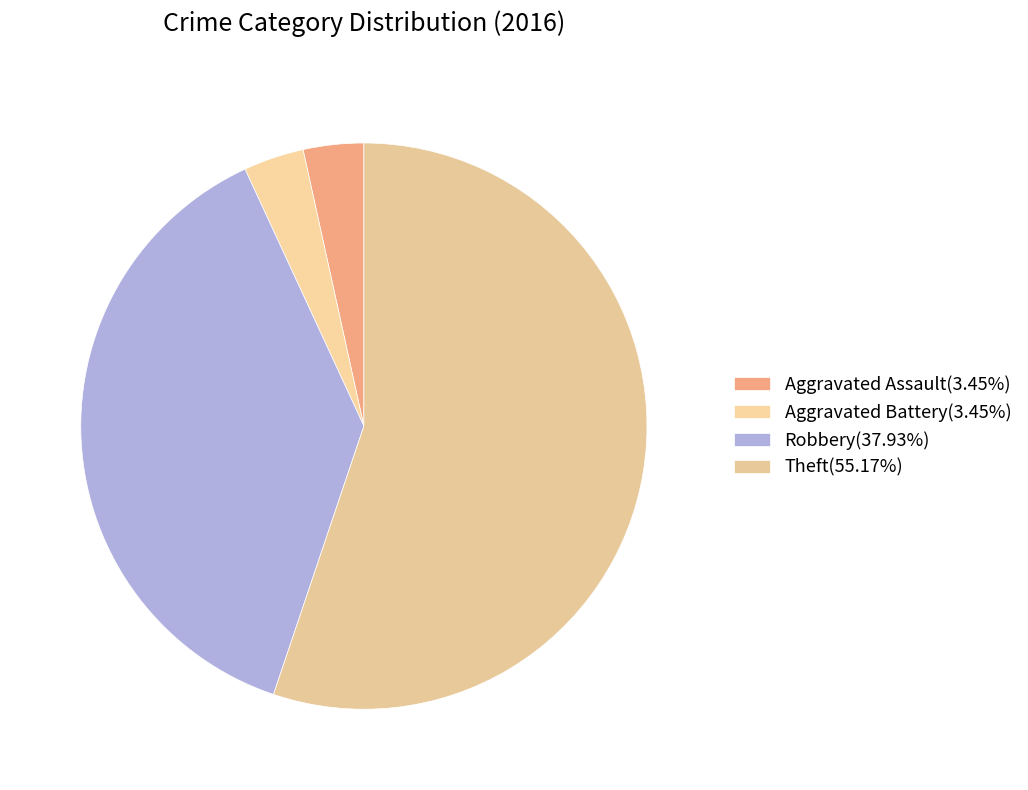

How many segments does this pie chart have?

4